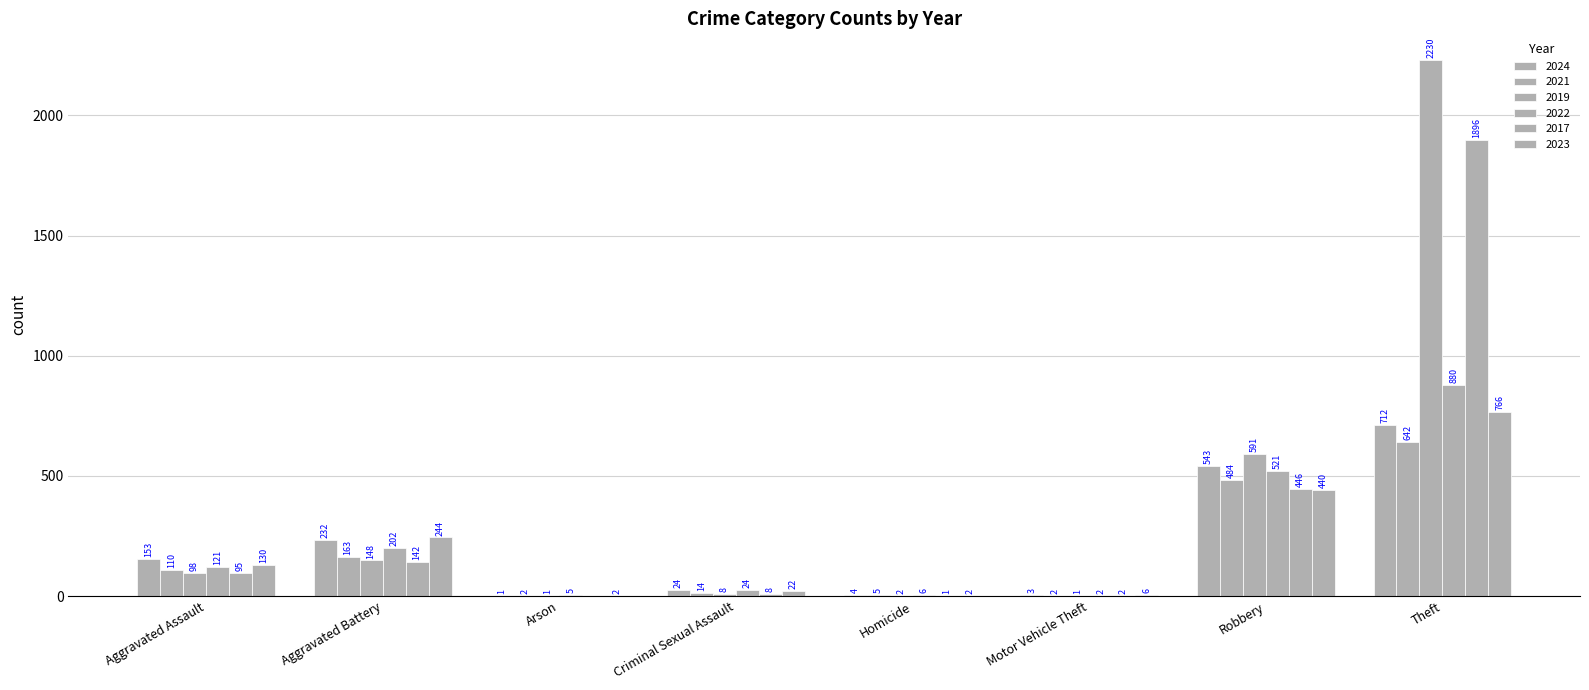

How many series are shown in this chart?

6